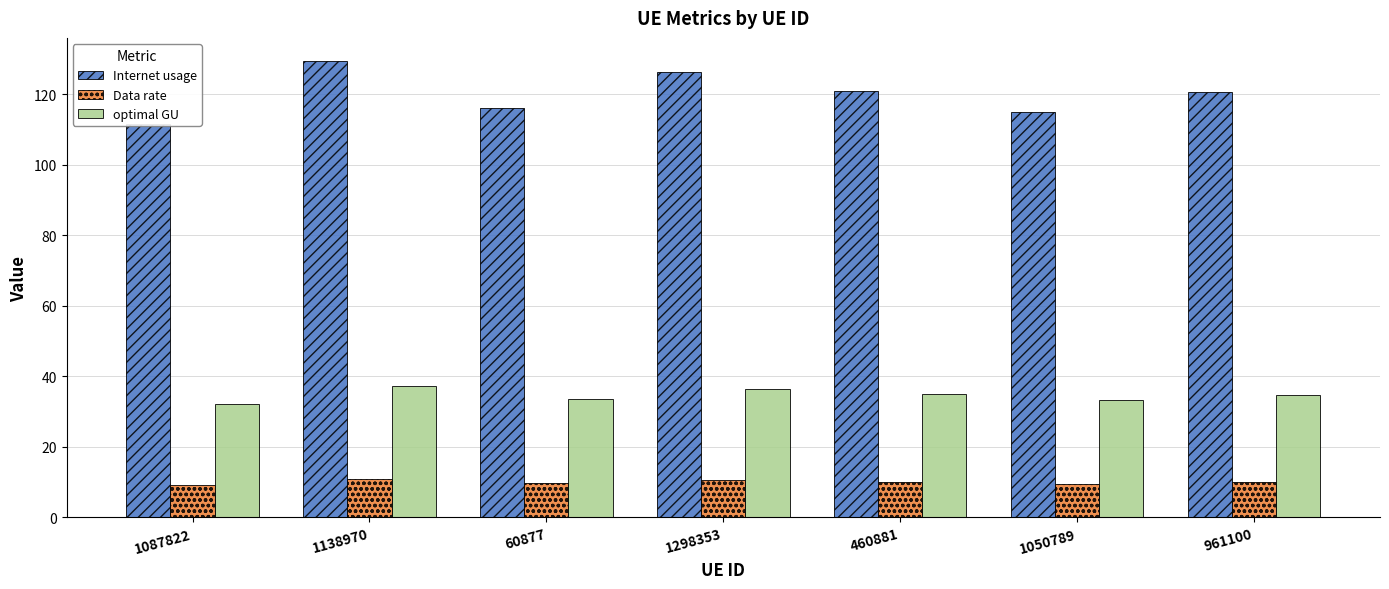

What is the difference between the highest and lowest values at 1050789?

105.4